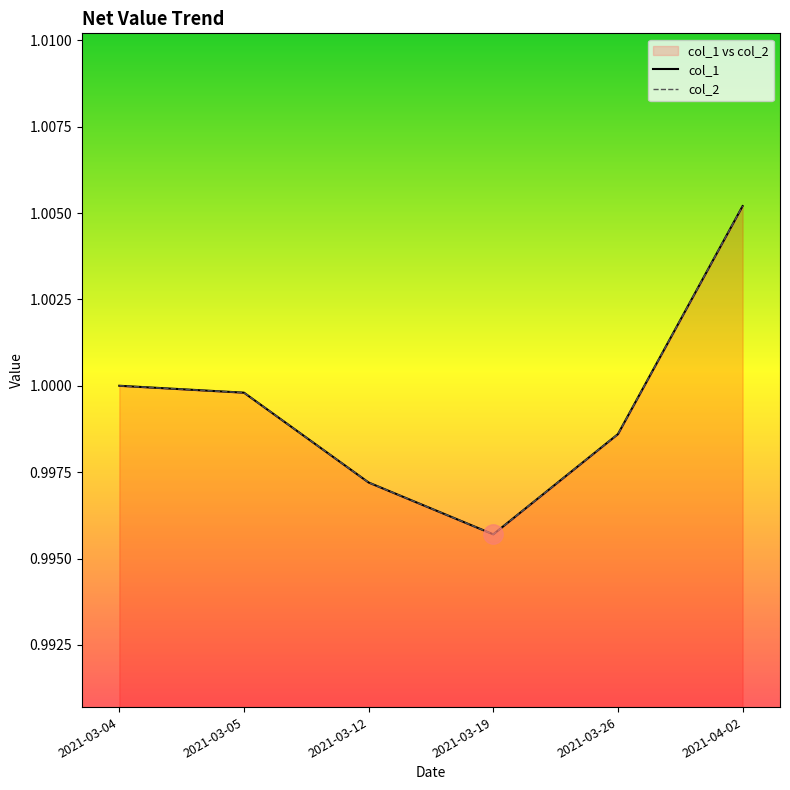

The value of col_2 at 2021-03-04 is 1.0. True or false?

True